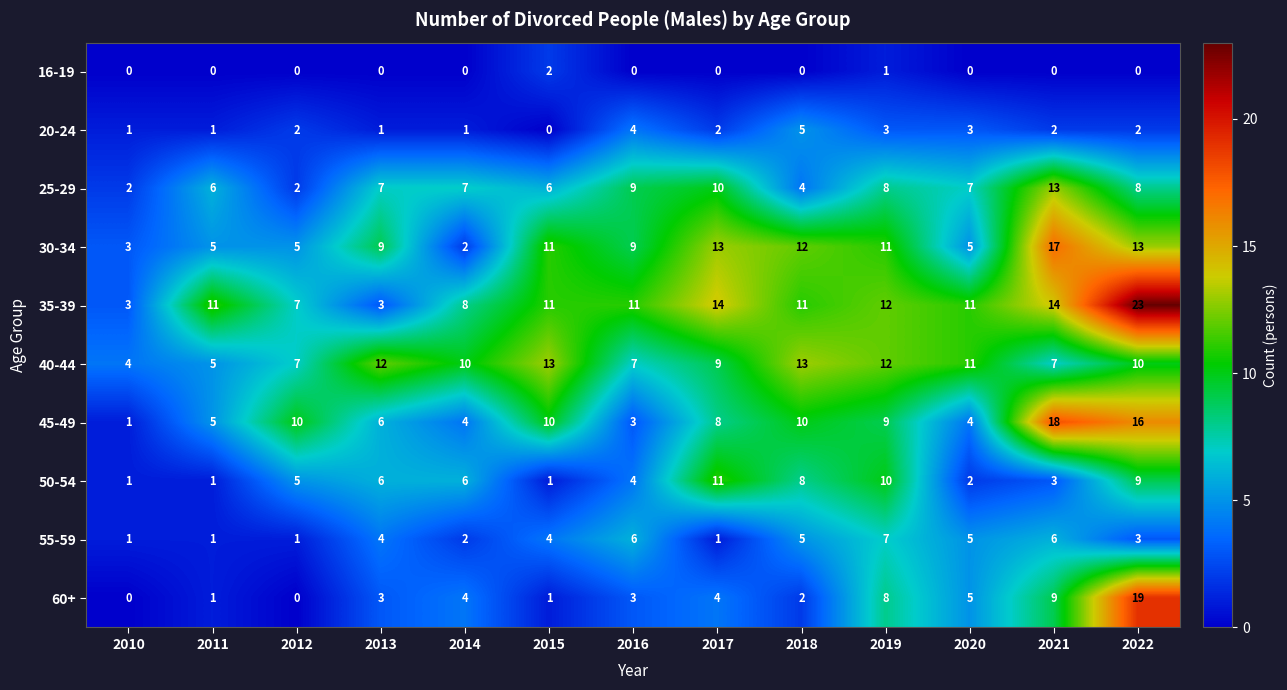

At which category is the sum across all series the highest?

2022